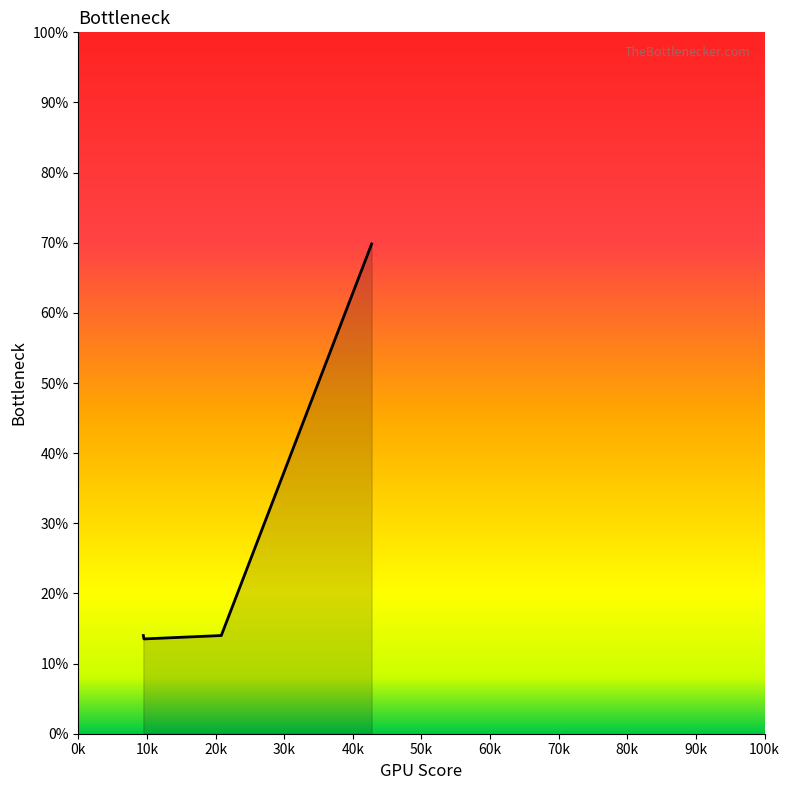

Is it true that the value at 9565.88 is 7.8?

False